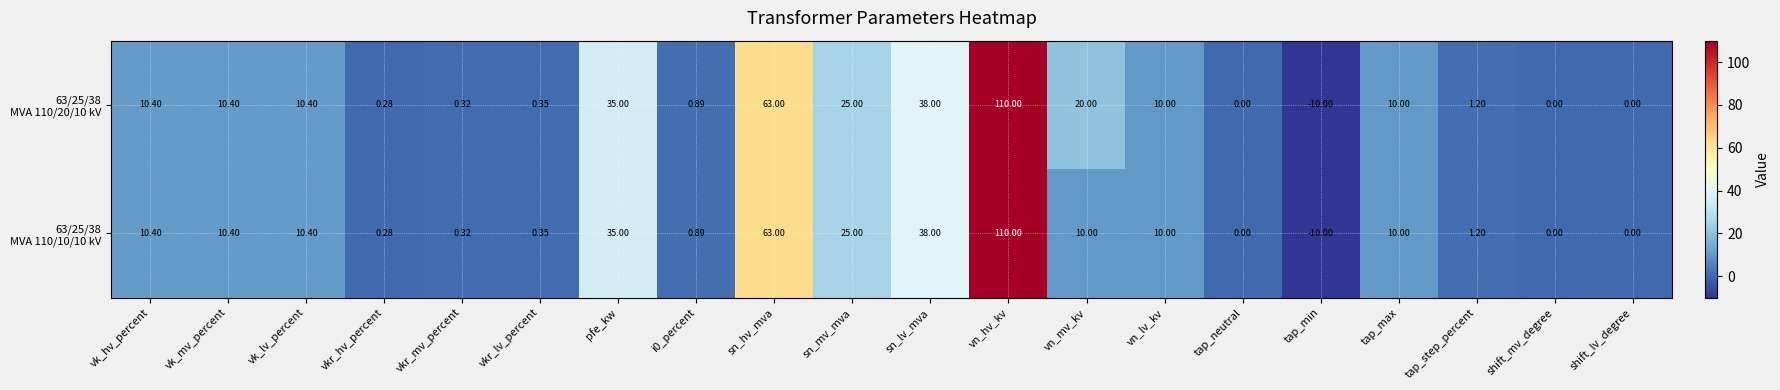

At which category does the chart reach its peak across all series?

vn_hv_kv